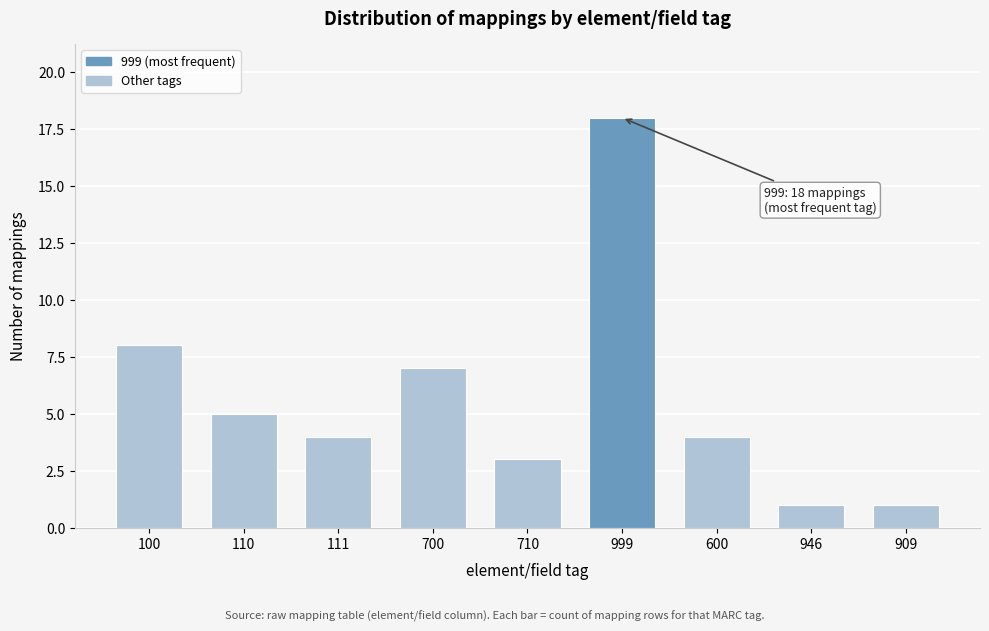

Reading left to right, extract all data points from this chart.

8	5	4	7	3	18	4	1	1